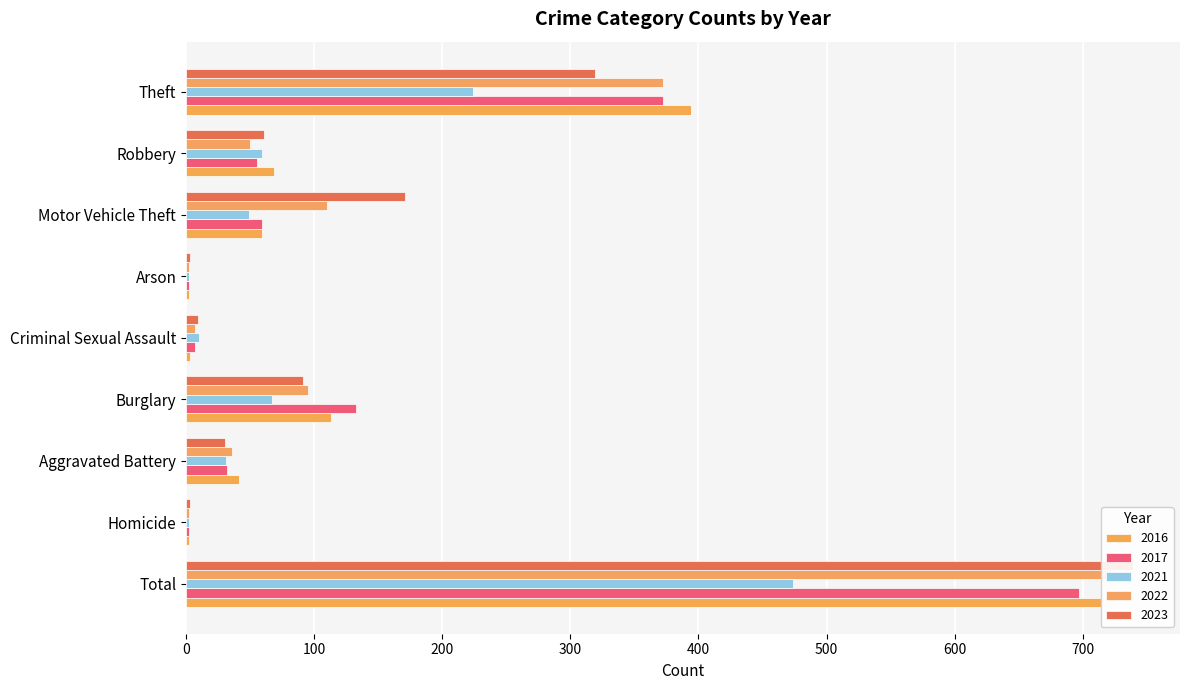

Reading right to left, extract all data points from this chart.

2021: Theft=224	Robbery=59	Motor Vehicle Theft=49	Arson=2	Criminal Sexual Assault=10	Burglary=67	Aggravated Battery=31	Homicide=2	Total=474
2022: Theft=372	Robbery=50	Motor Vehicle Theft=110	Arson=2	Criminal Sexual Assault=7	Burglary=95	Aggravated Battery=36	Homicide=2	Total=722
2023: Theft=319	Robbery=61	Motor Vehicle Theft=171	Arson=3	Criminal Sexual Assault=9	Burglary=91	Aggravated Battery=30	Homicide=3	Total=739
2016: Theft=394	Robbery=69	Motor Vehicle Theft=59	Arson=2	Criminal Sexual Assault=3	Burglary=113	Aggravated Battery=41	Homicide=2	Total=714
2017: Theft=372	Robbery=55	Motor Vehicle Theft=59	Arson=2	Criminal Sexual Assault=7	Burglary=133	Aggravated Battery=32	Homicide=2	Total=697